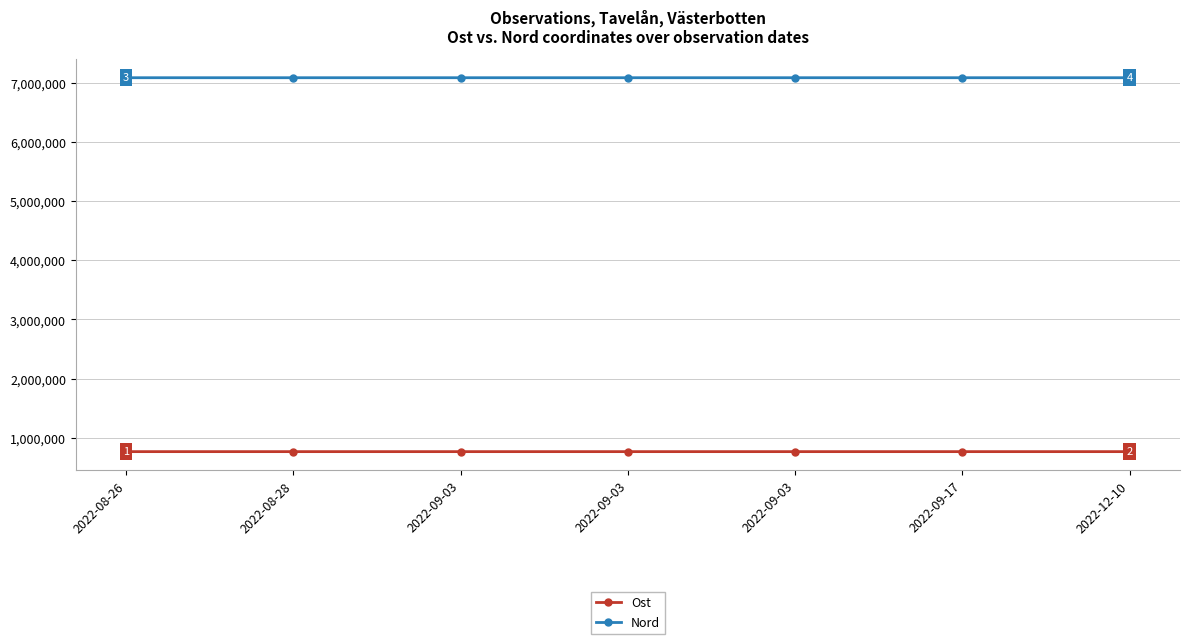

How many distinct data groups are displayed?

2